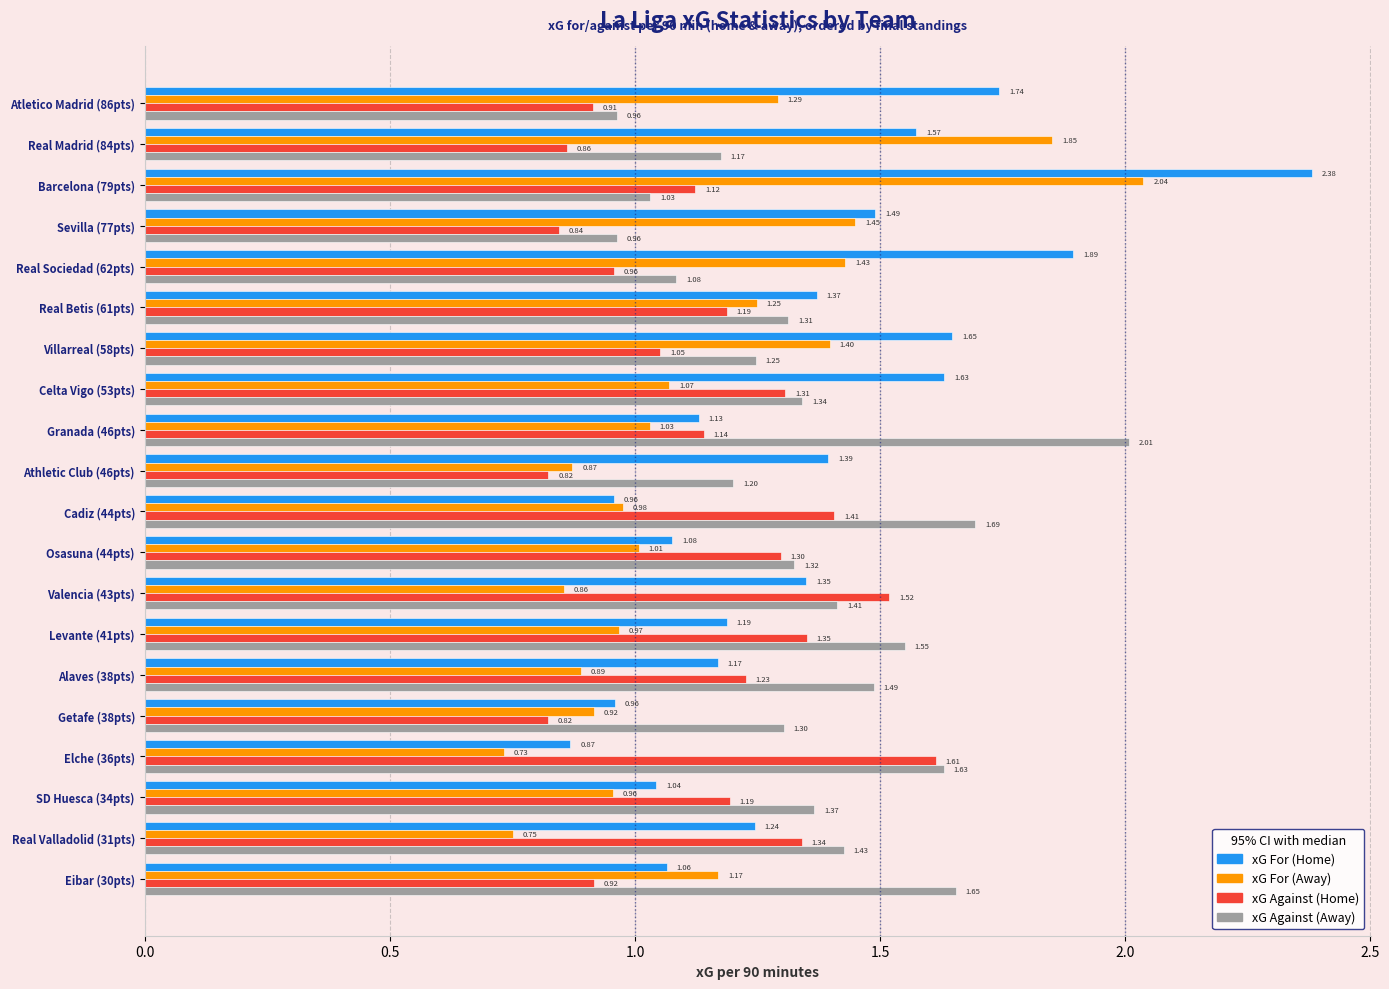

What is the spread (max minus min) of values at Barcelona (79pts)?

1.3